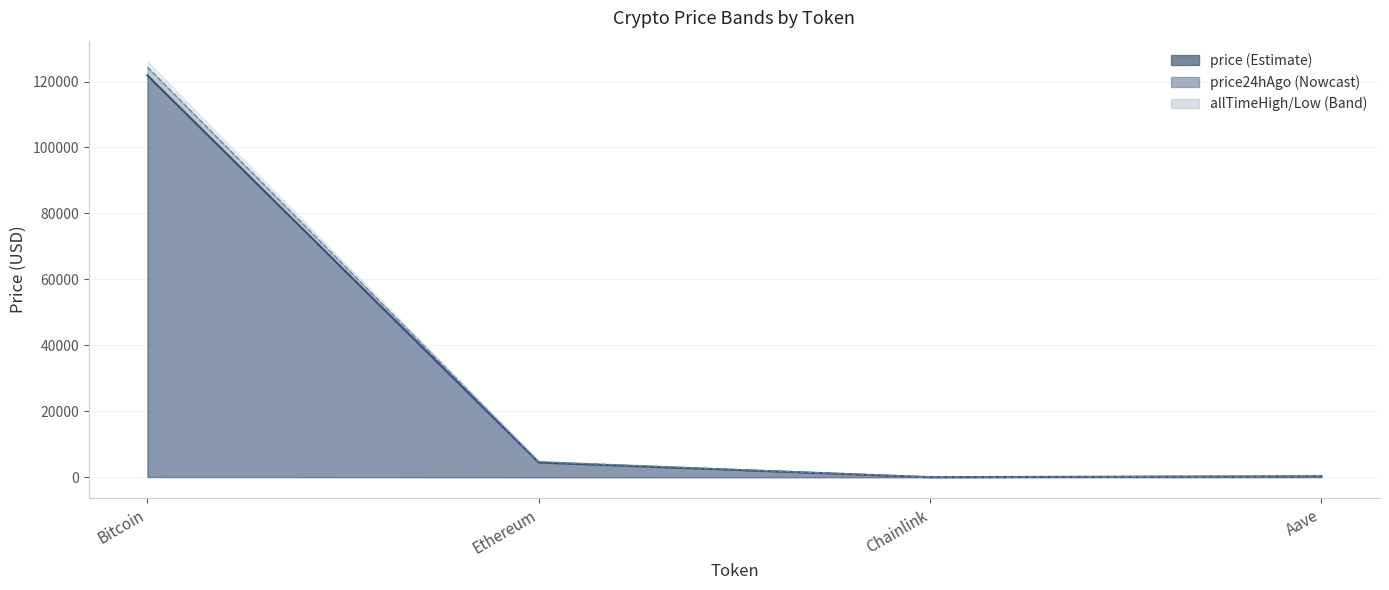

At which label is price24hAgo closest to 62191?

Ethereum